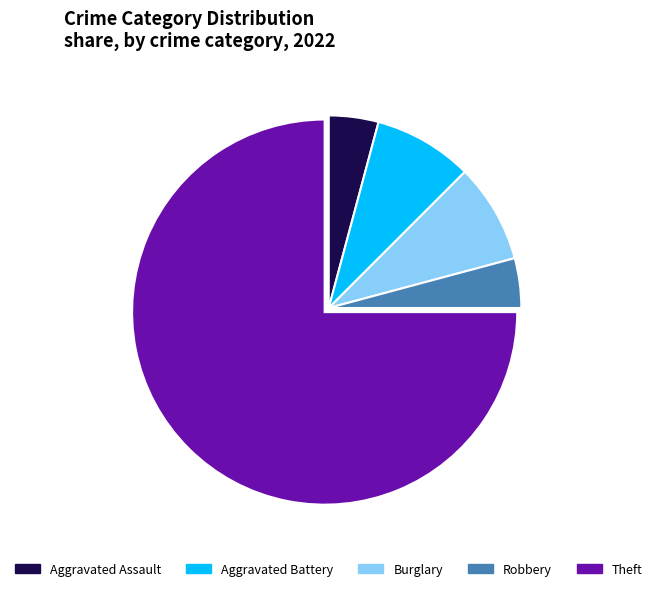

Approximately how many times larger is the value at Theft compared to Aggravated Assault?

18.0